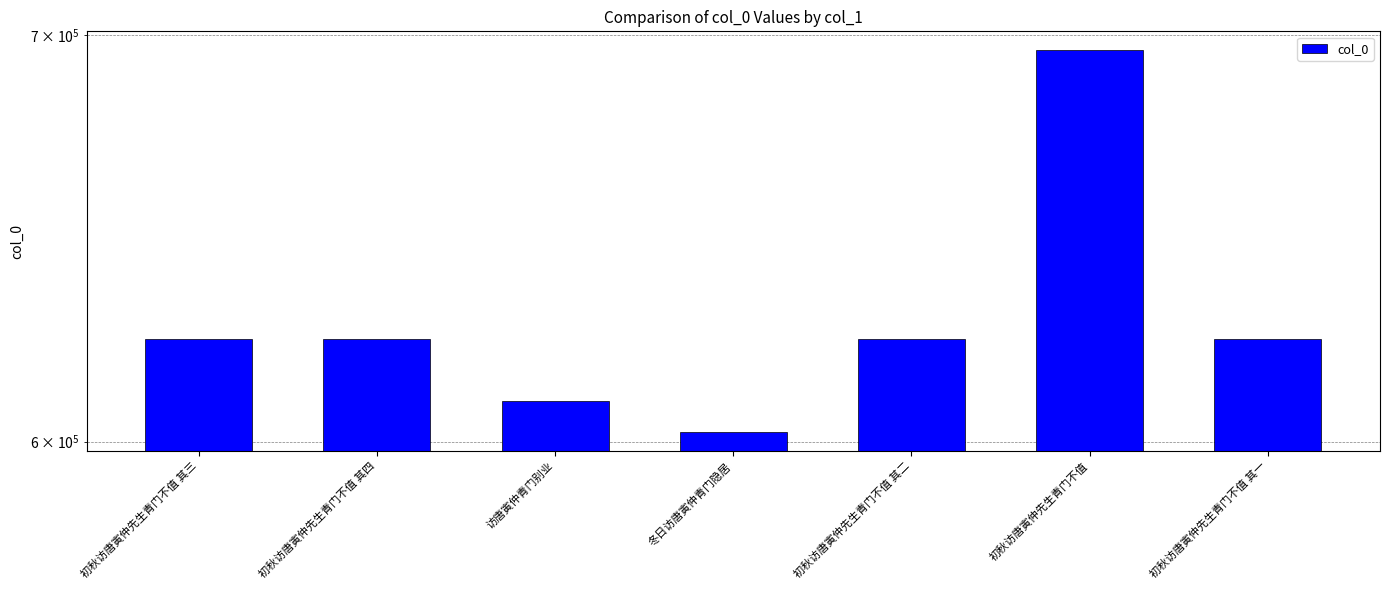

Reading left to right, what are all the values shown in this chart?

623700	623701	609189	602171	623699	696020	623698